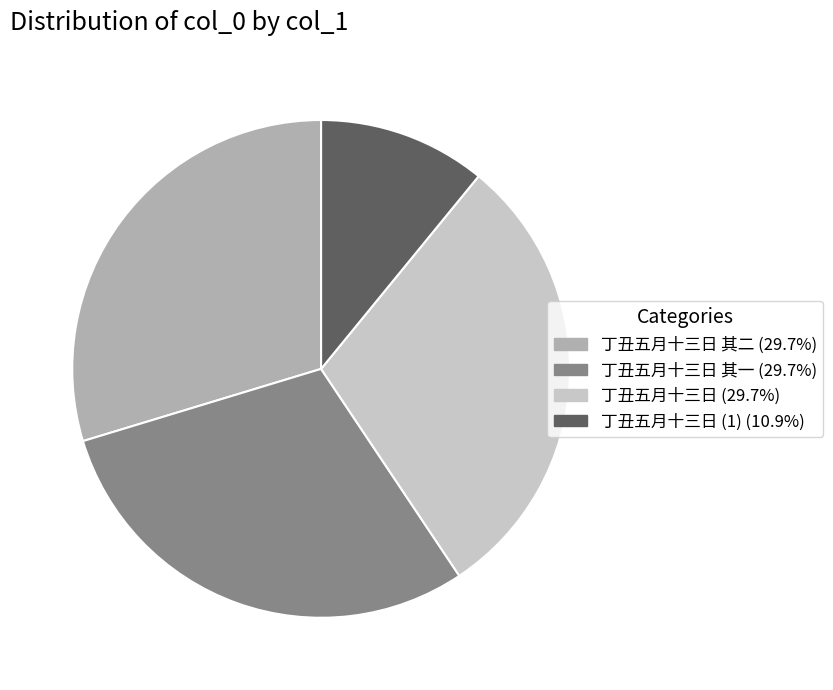

Is there any slice that represents more than half of the pie?

No